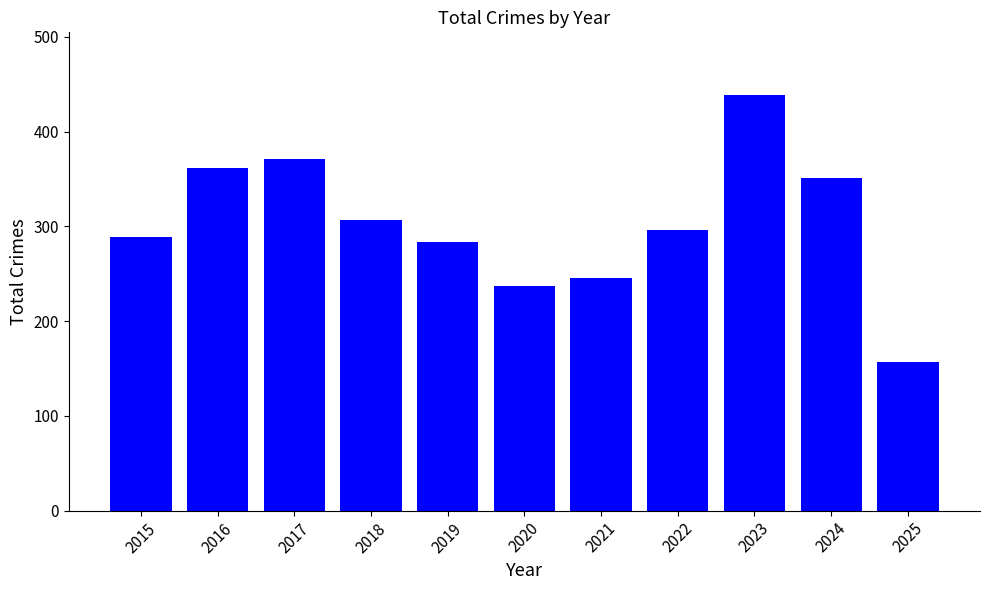

At which category does the chart reach its peak across all series?

2023